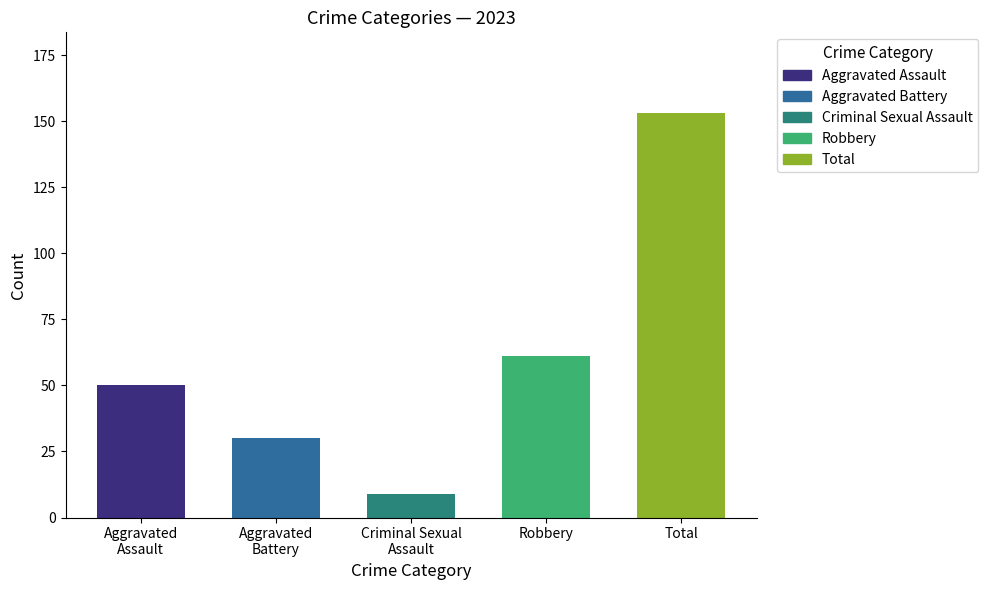

How many series are shown in this chart?

1